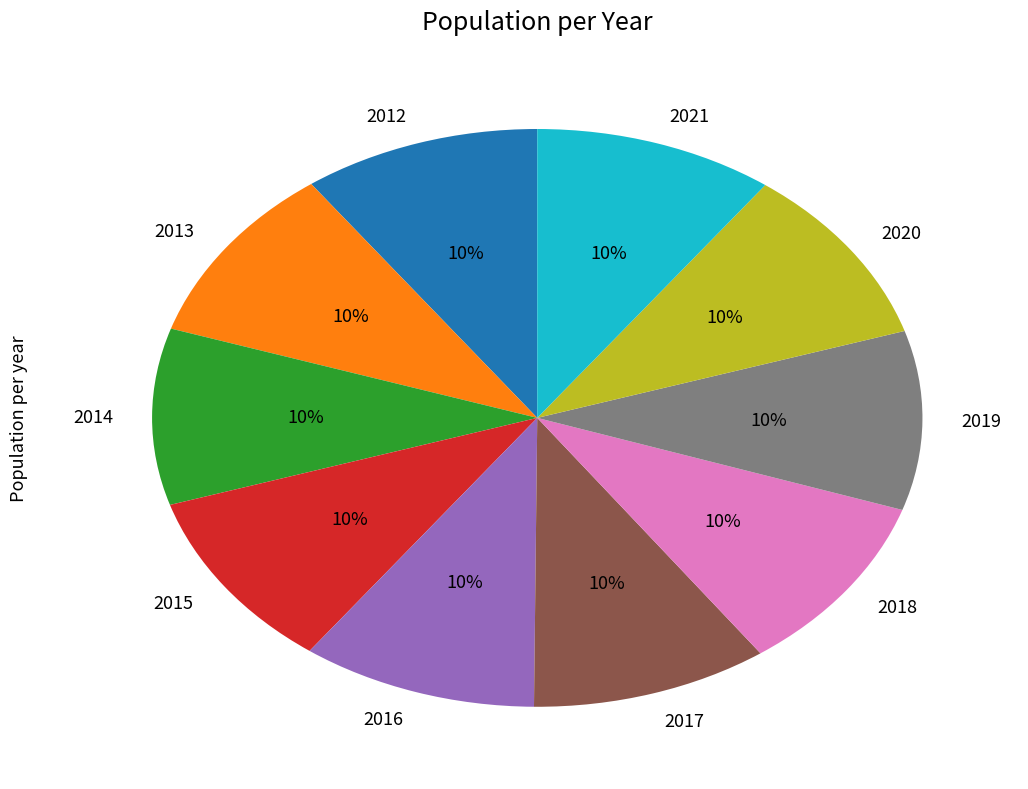

True or false: 2012 accounts for 1% of the total.

False